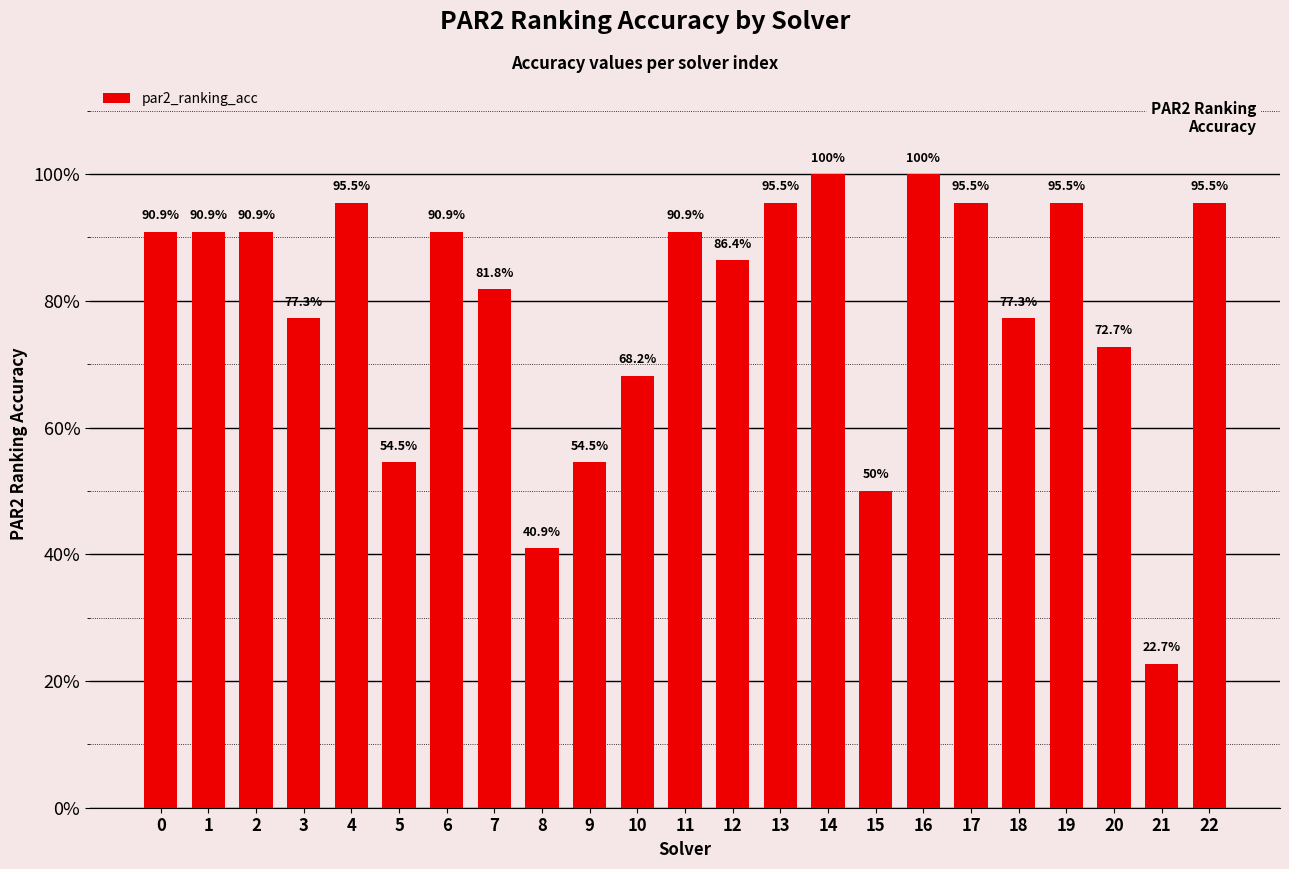

What is the difference between the maximum and minimum values?

0.8